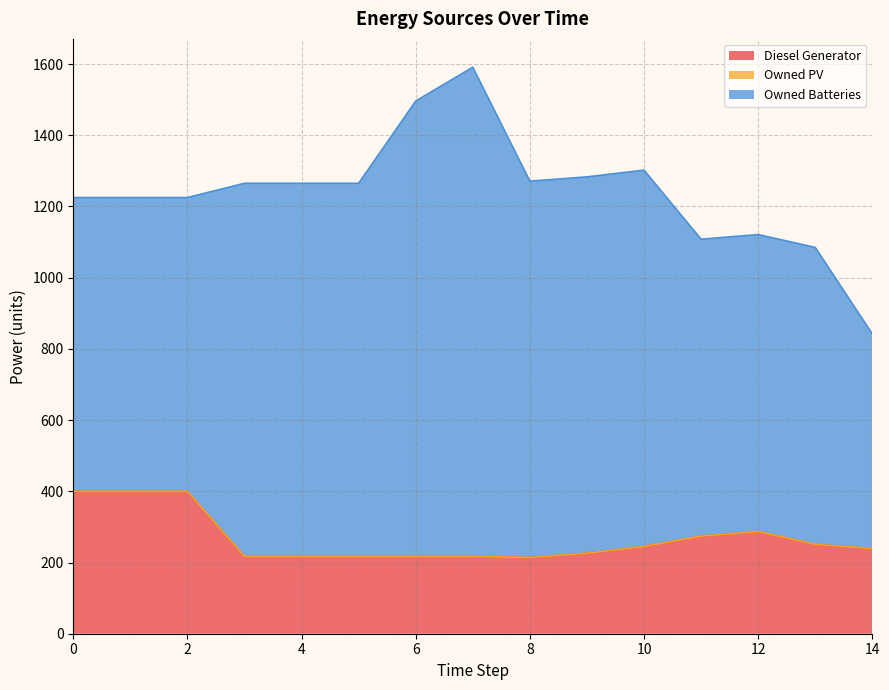

True or false: Owned PV and Owned Batteries intersect in this chart.

False